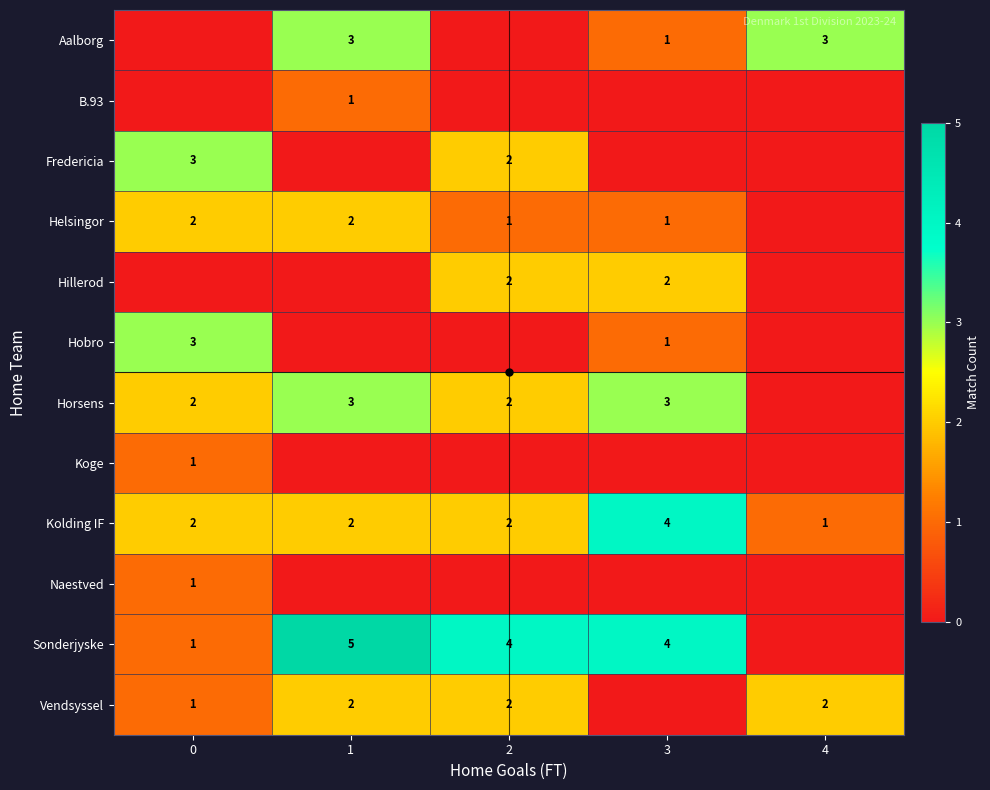

Between 0 and 1, which series saw the biggest shift?

Sonderjyske